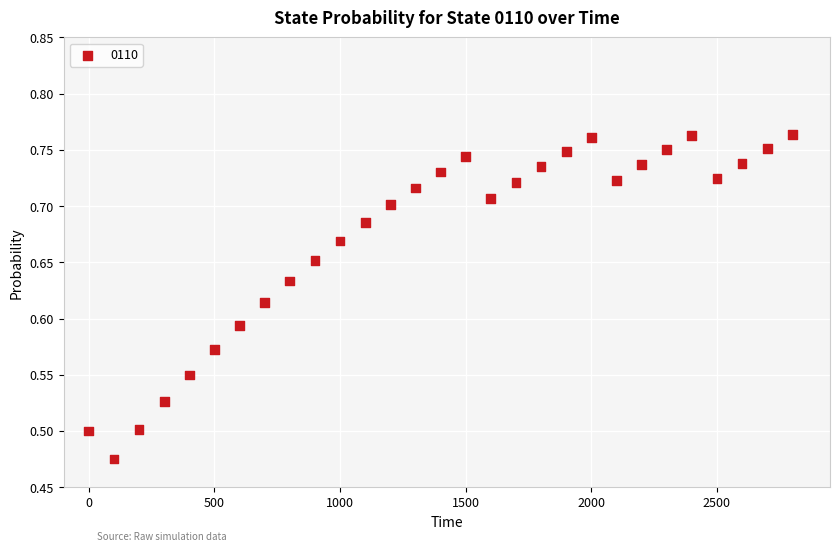

What is the range of X values (max minus min)?

2800.0